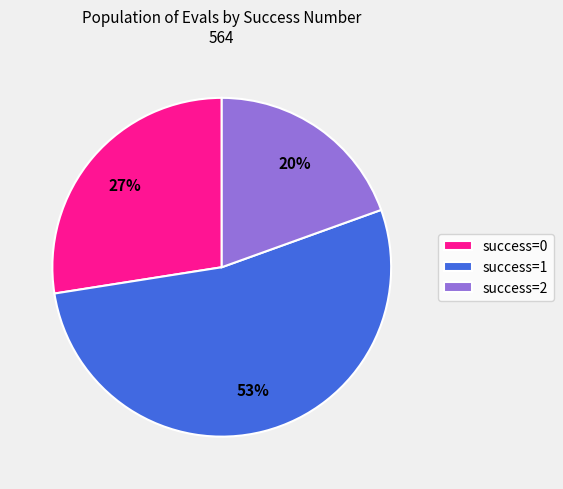

Combined, do success=2 and success=0 account for over 50%?

No